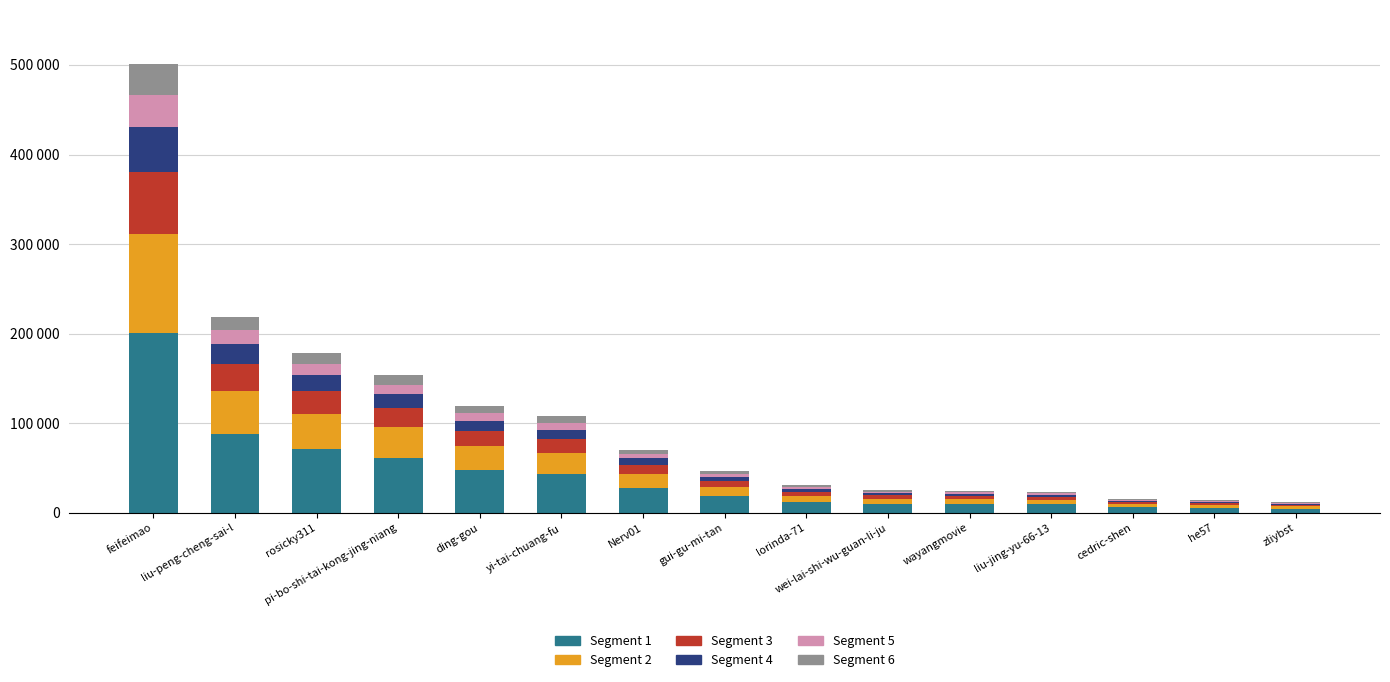

The S4 series shows 3077.5 at yi-tai-chuang-fu. True or false?

False